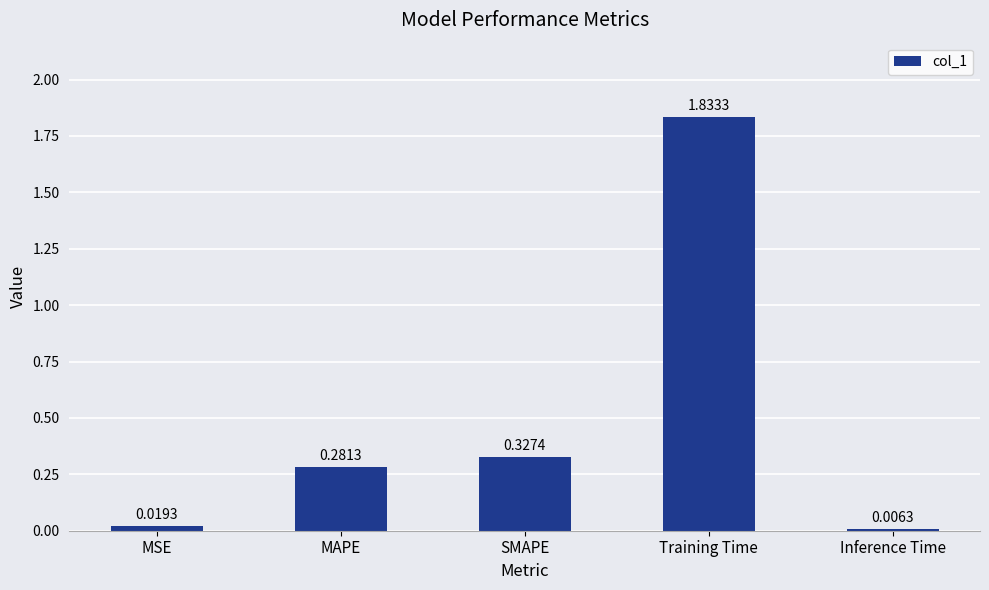

Which has a higher value, SMAPE or Training Time?

Training Time